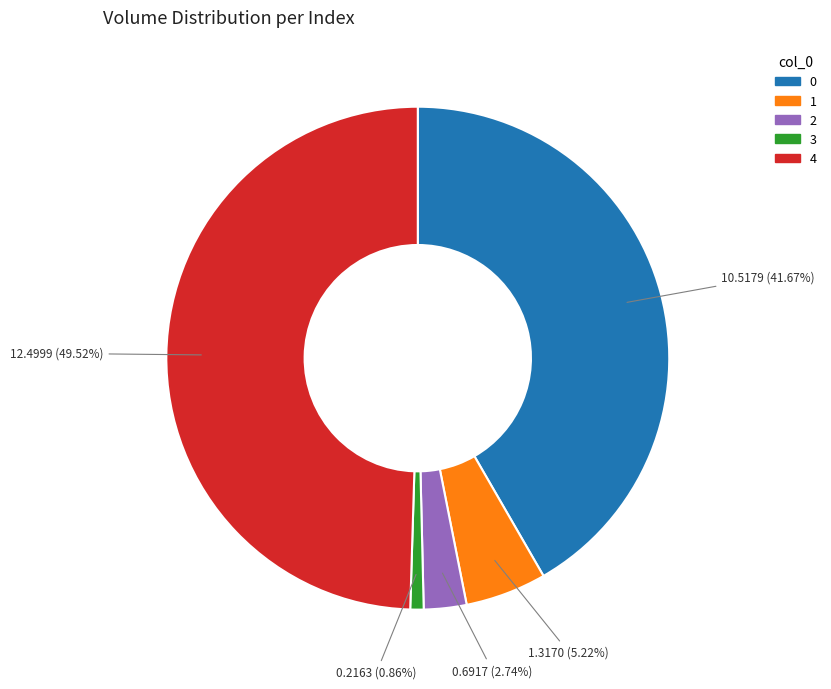

True or false: 4 accounts for 56% of the total.

False